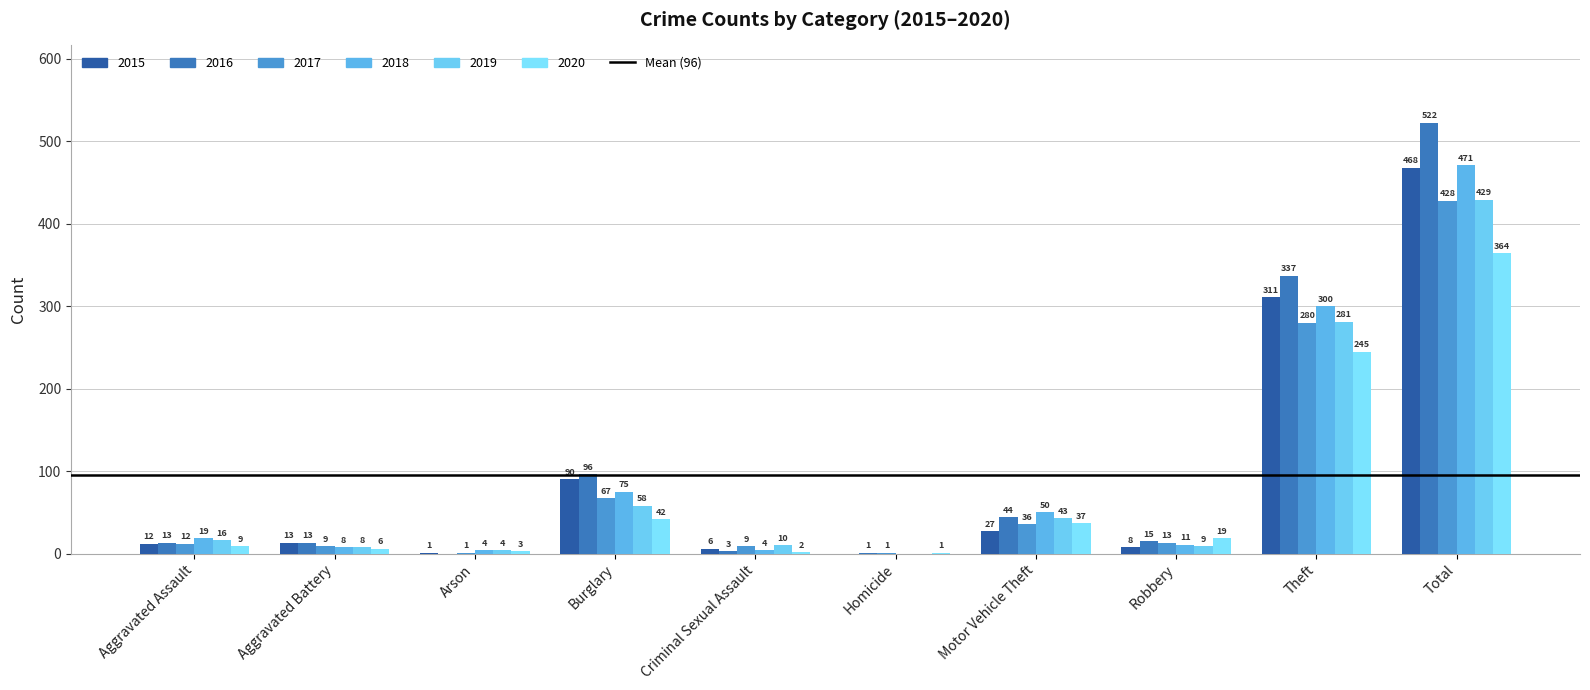

What is the difference between the second highest and minimum values in the 2019 series?

281